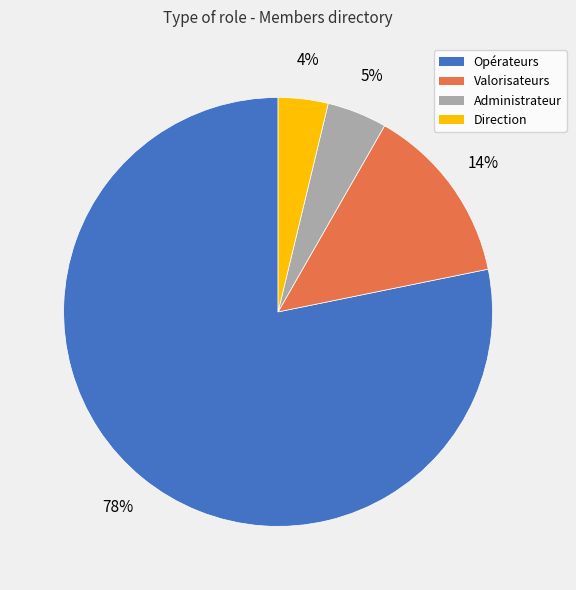

To the nearest percent, what portion does Administrateur represent?

5%